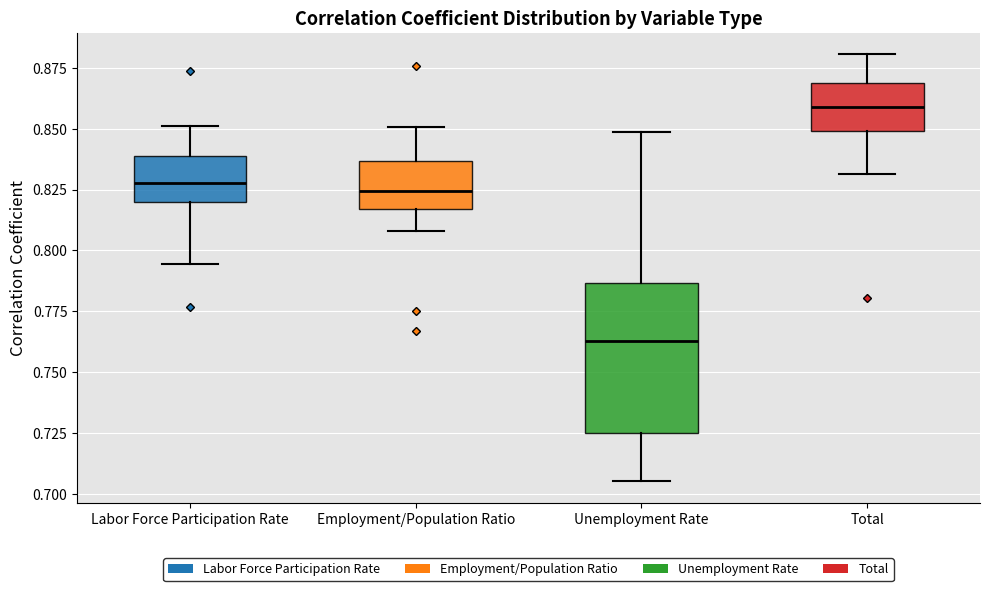

Where is the upper edge of the box for Labor Force Participation Rate on the y-axis? The values are not printed on the chart, so give them approximately, as read against the axis.

0.840